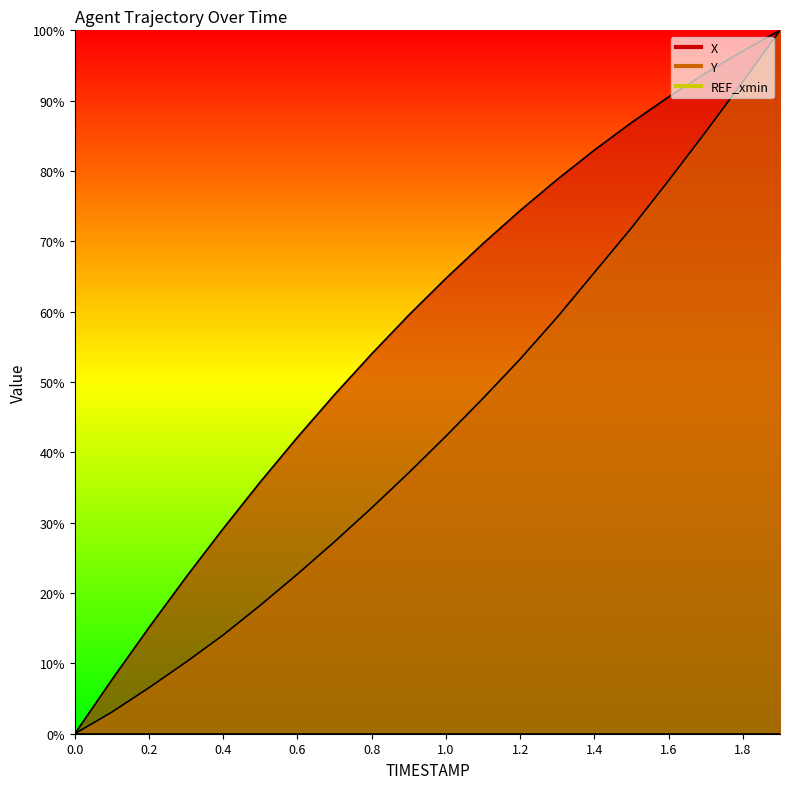

Where is X nearest to the value 50?

0.7